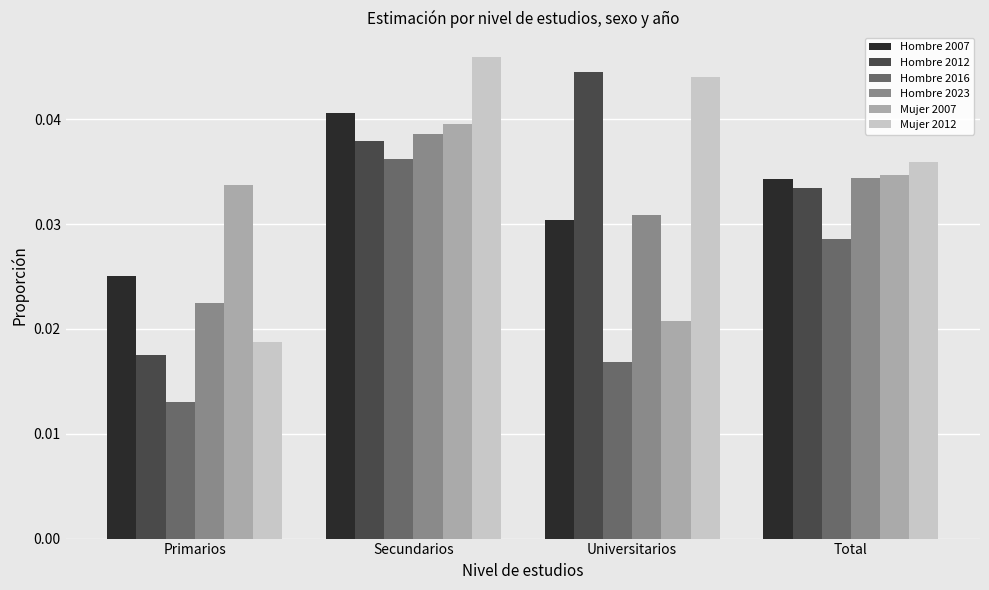

Which category has the highest value in the Mujer 2012 series?

Secundarios